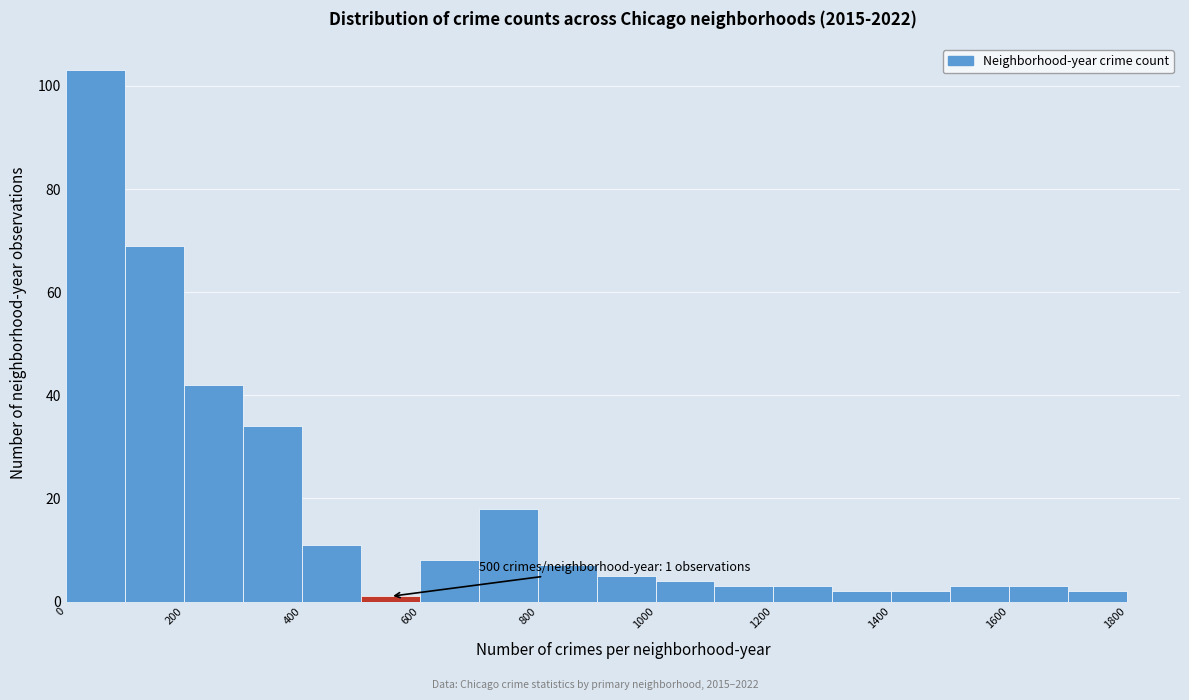

Which range on the x-axis has the tallest bar?

0 to 100